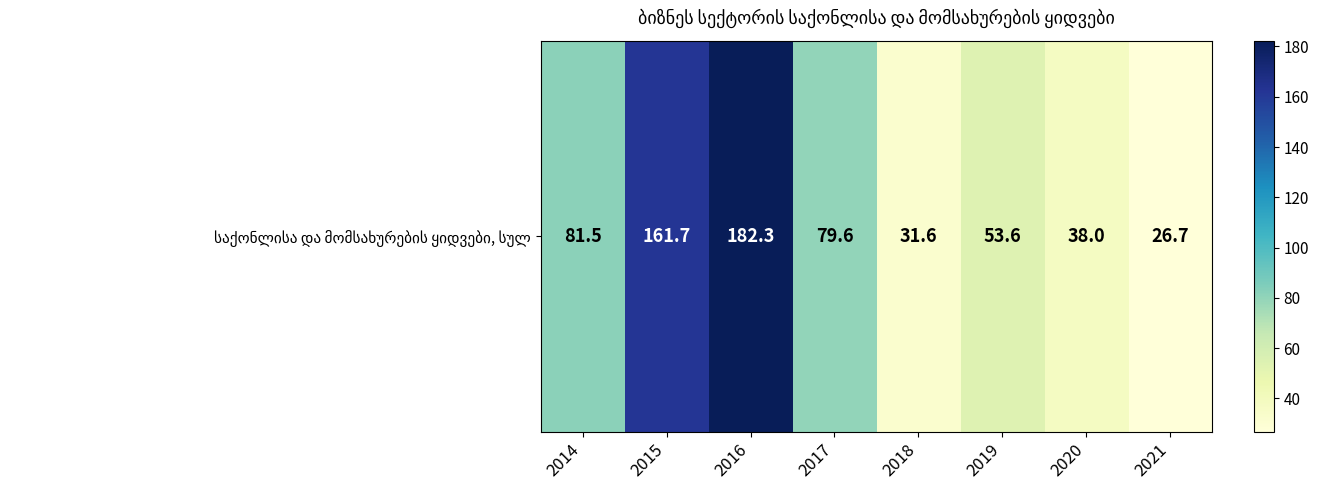

What is the smallest value displayed?

26.7